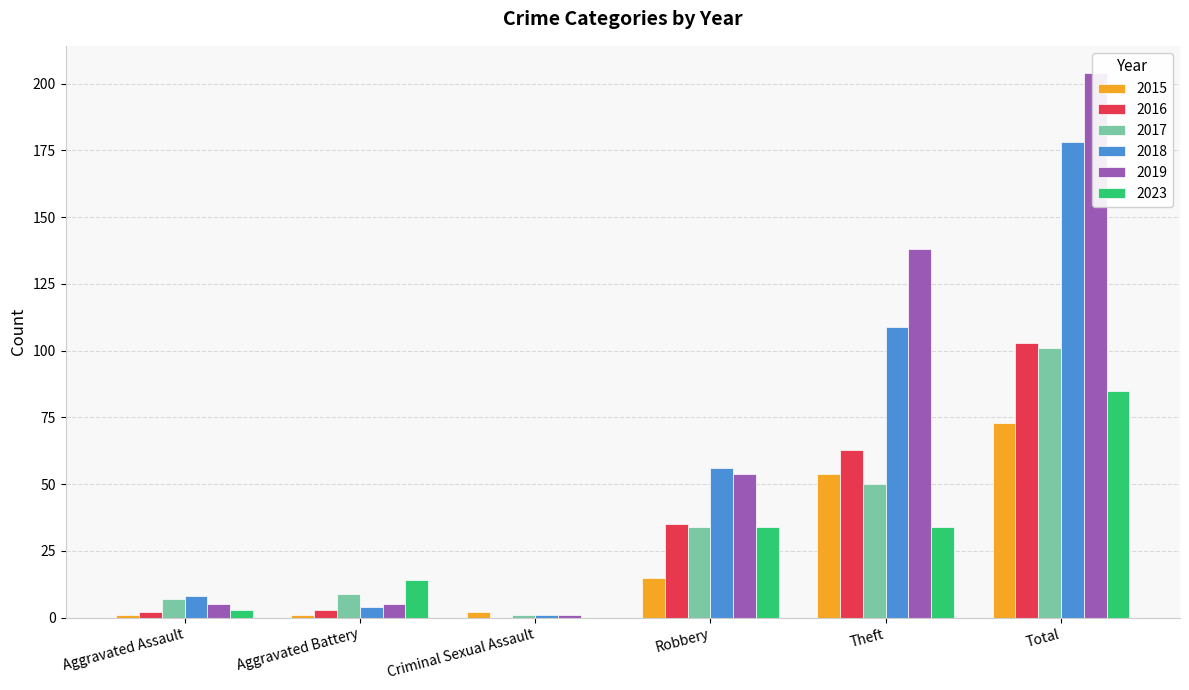

How many values in the 2018 series are below 56?

3